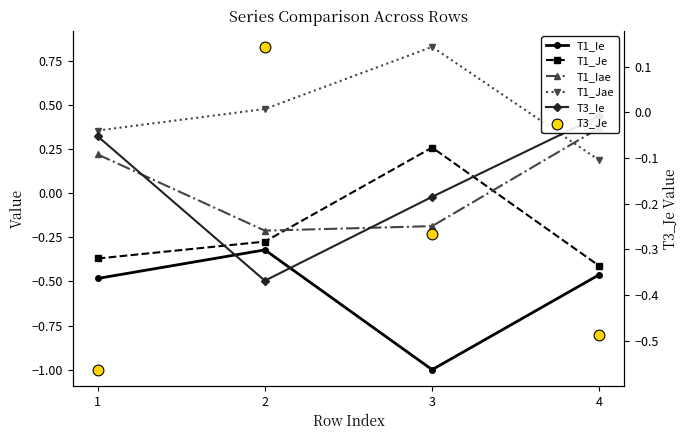

What is the total value across all series at 3?

-0.4